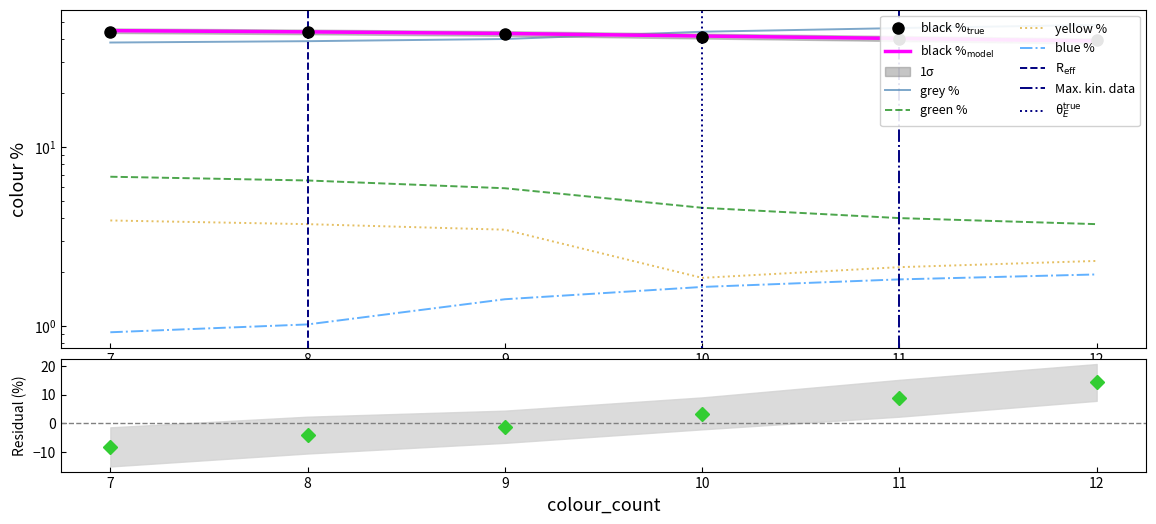

Count the number of data series in this chart.

6